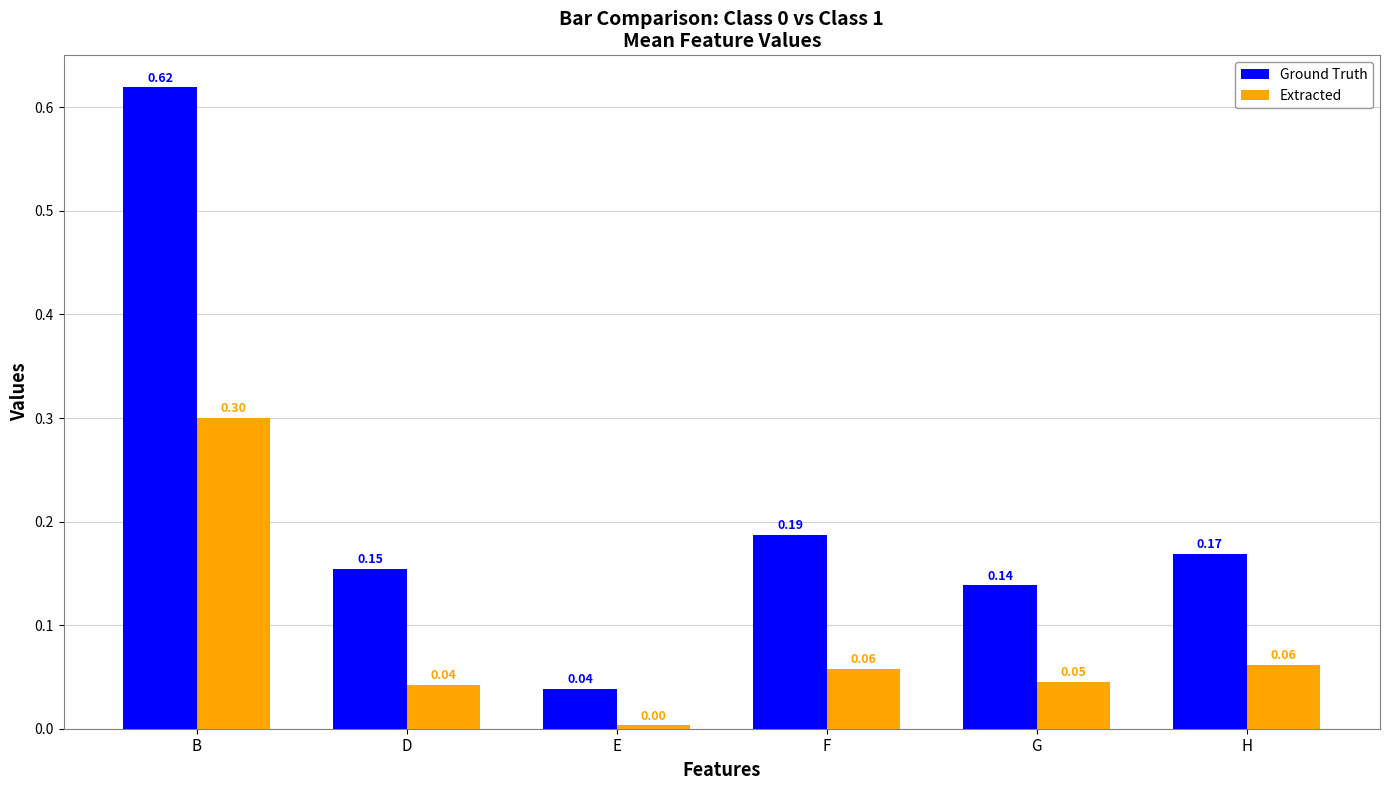

Which series has the widest spread of values?

Ground Truth